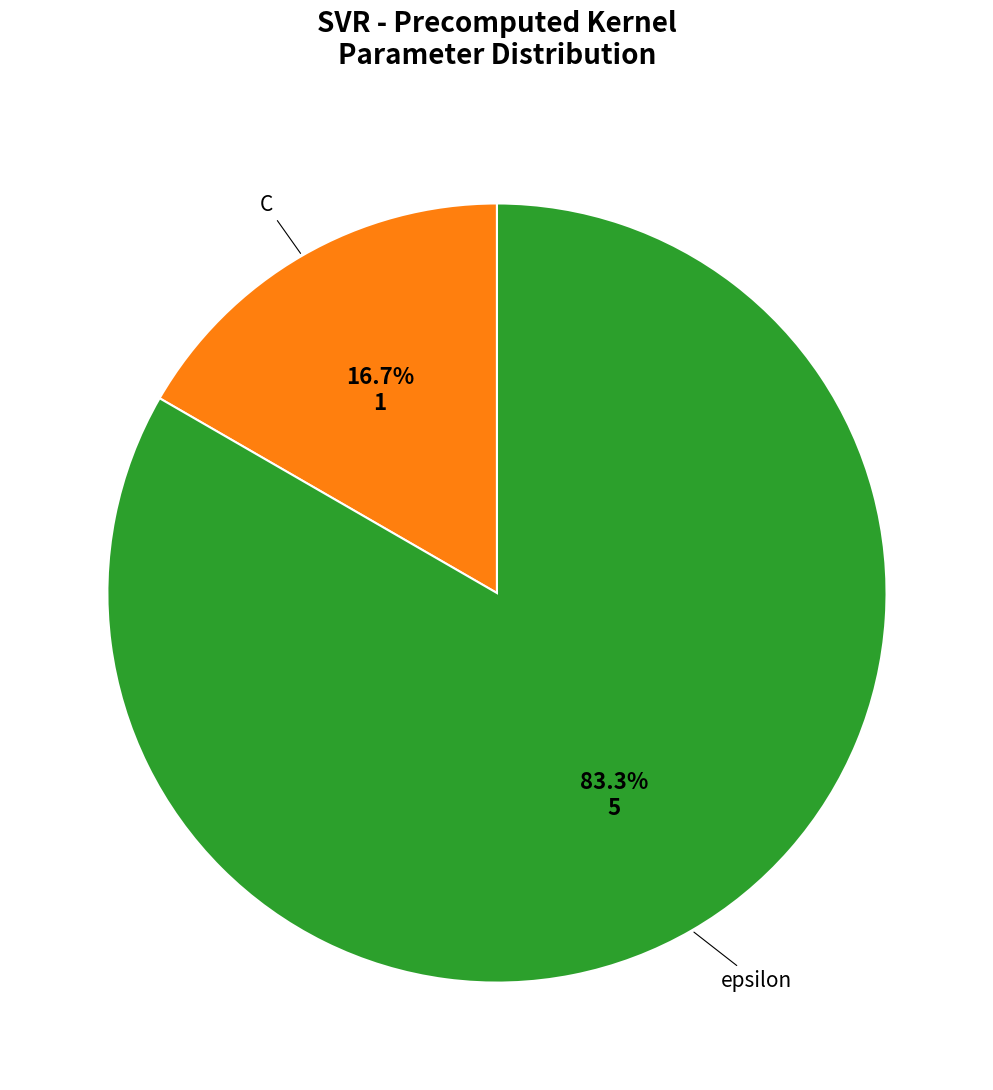

Is there any slice that represents more than half of the pie?

Yes